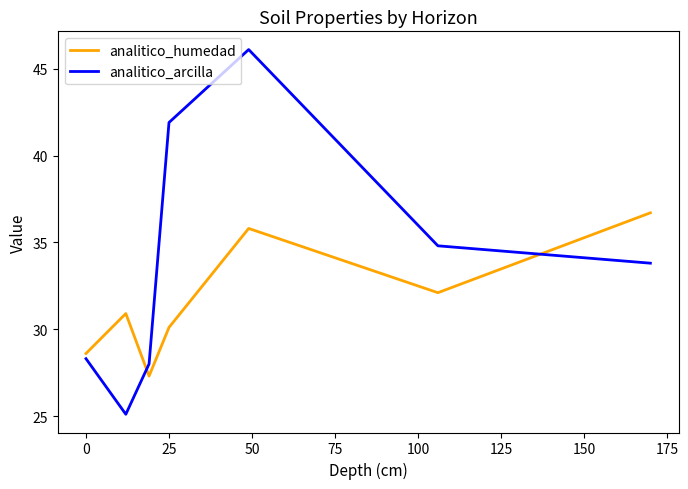

Does the chart have visible grid lines?

No